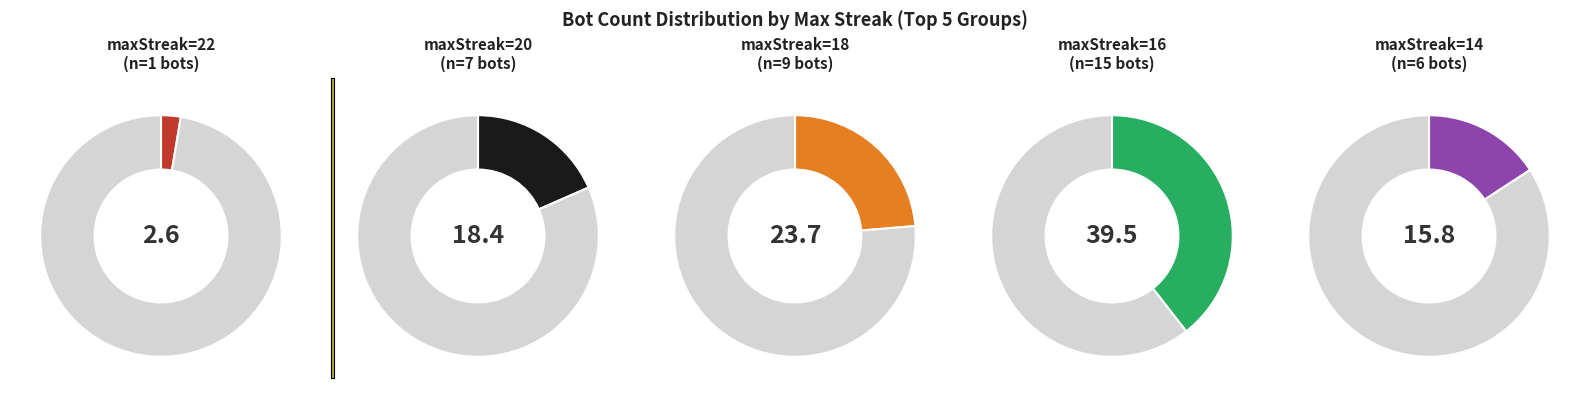

The 18 slice represents 24% of the pie. True or false?

True